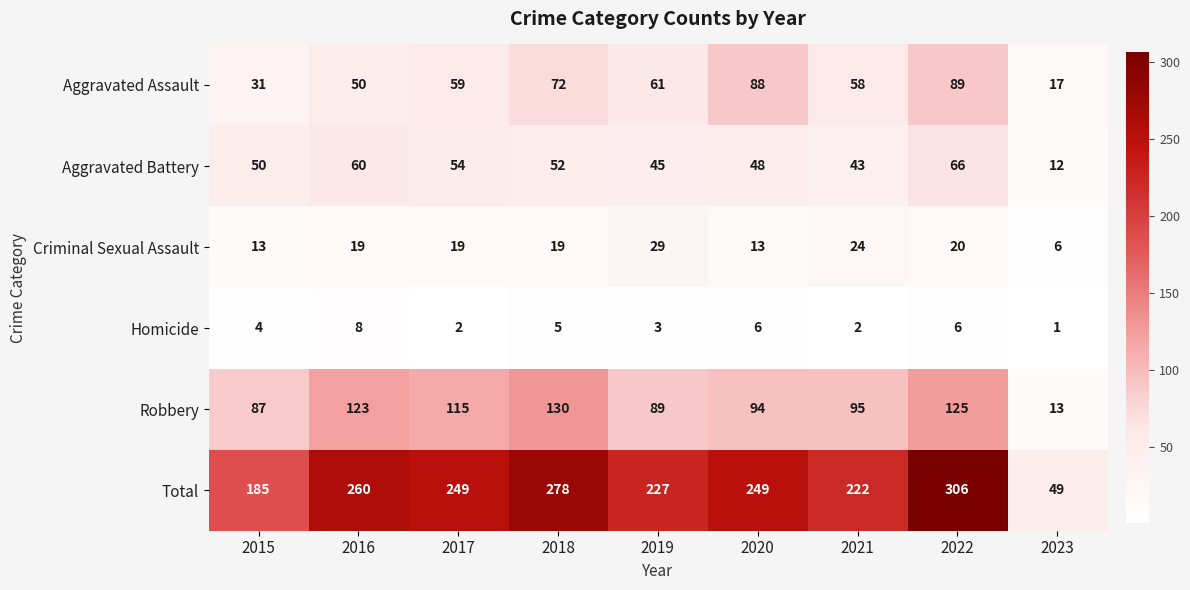

At which label is Robbery closest to 71?

2015